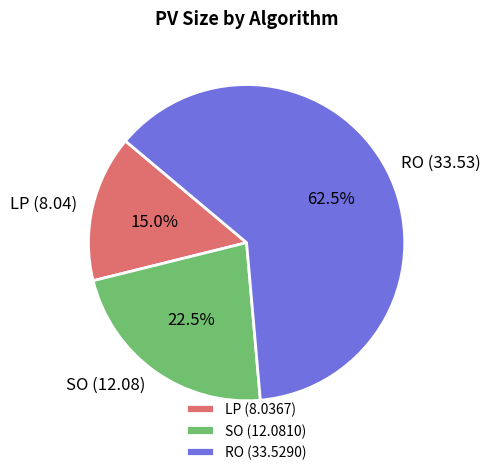

Which slice is the smallest?

LP